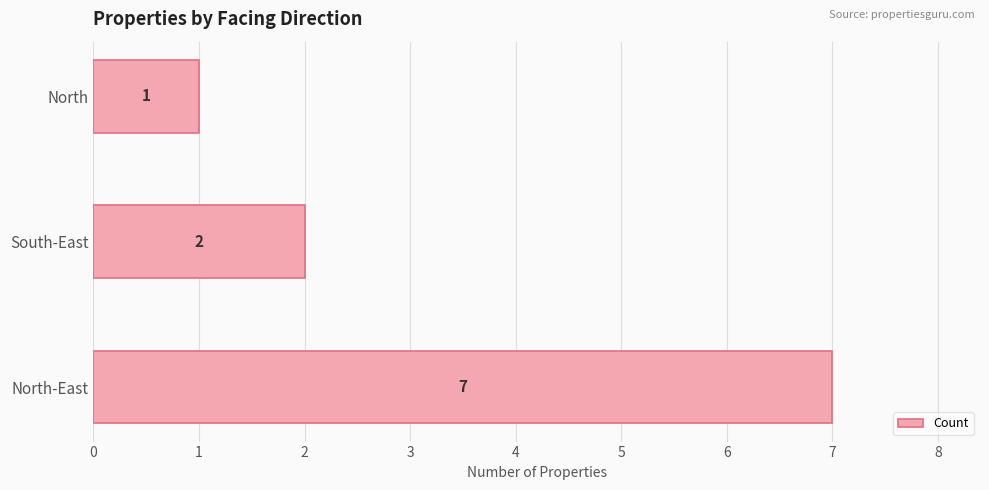

Reading top to bottom, what are all the values shown in this chart?

North=1	South-East=2	North-East=7